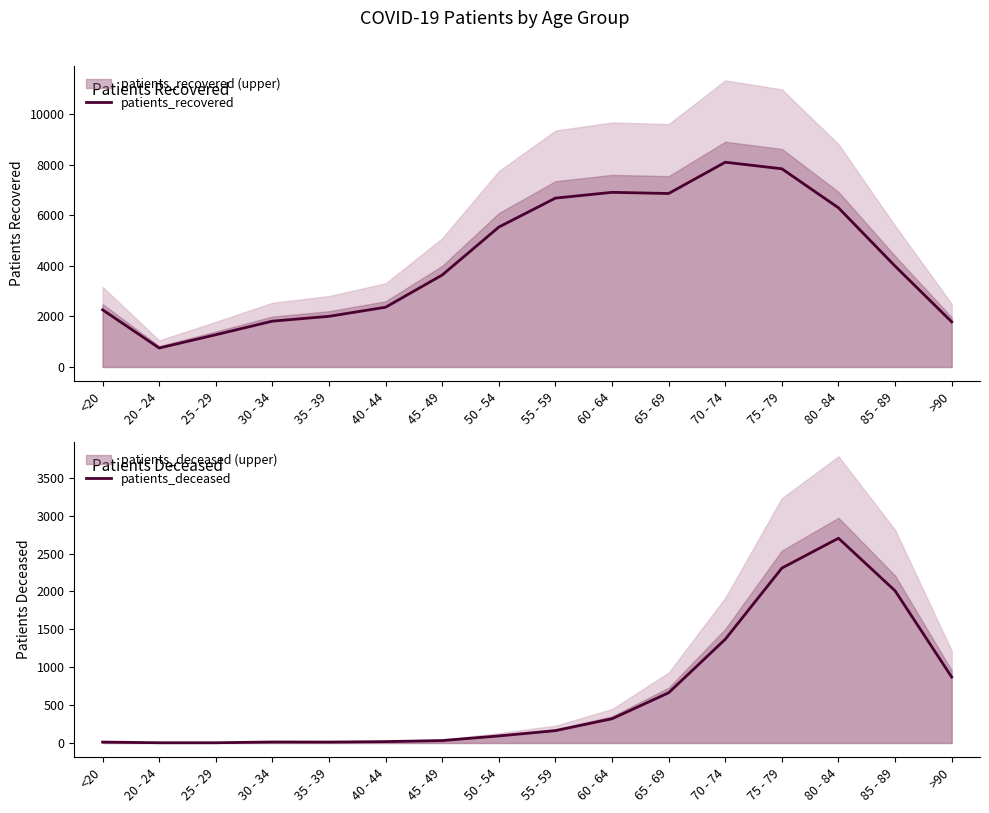

Which series has the largest total across all categories?

patients_recovered